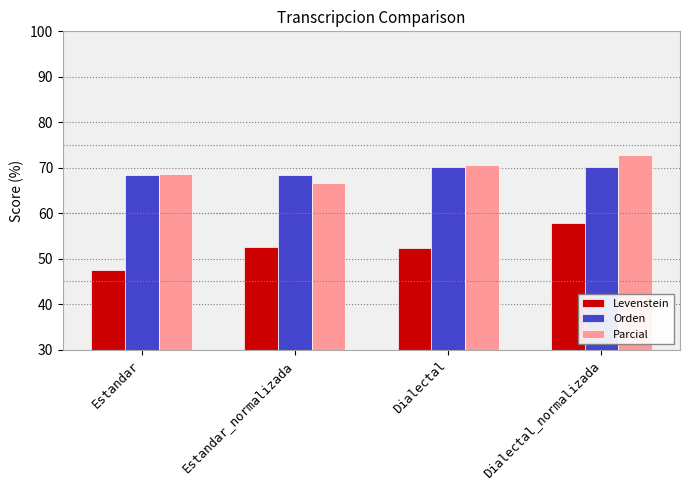

Which label corresponds to the smallest value in the chart?

Estandar